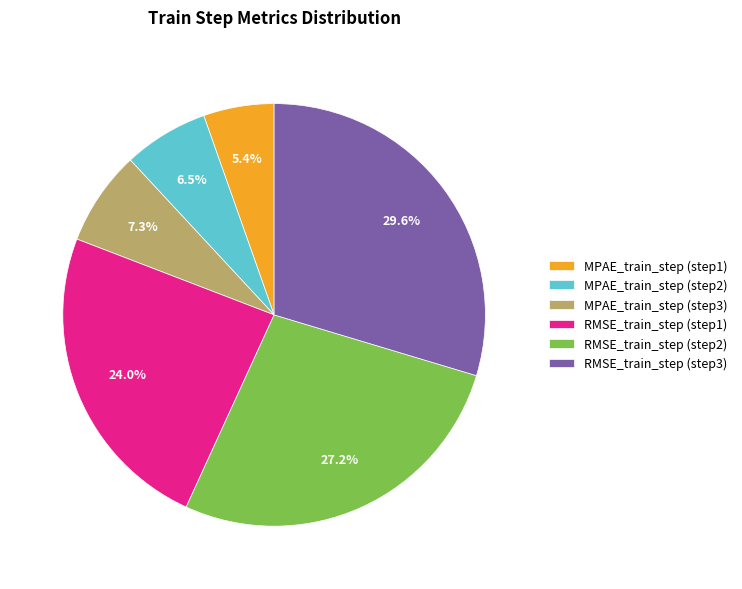

Count the number of slices in the pie.

6